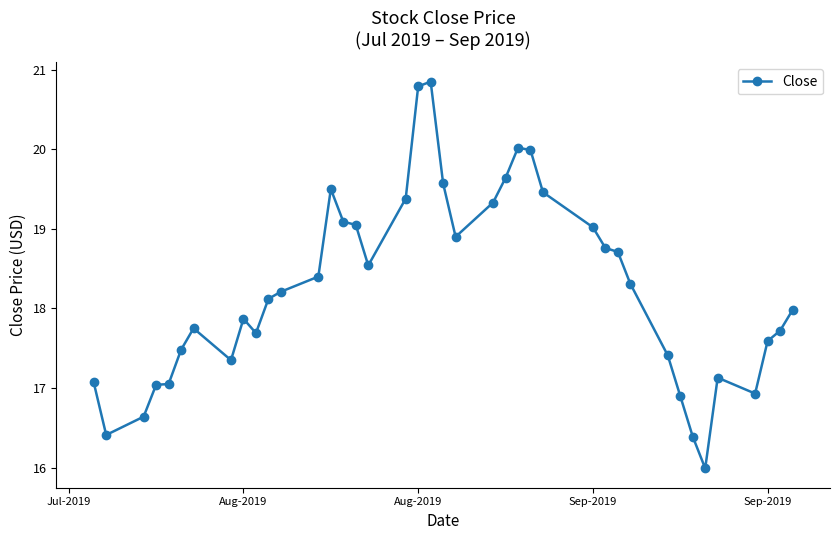

True or false: there are more than 0 points higher than both neighbors.

True